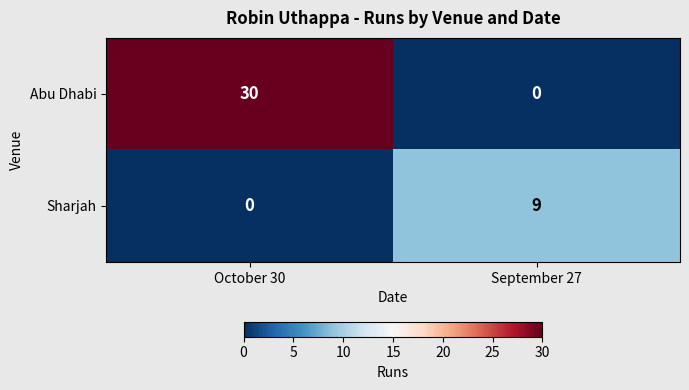

Rank the series by their average value, from lowest to highest.

Sharjah, Abu Dhabi